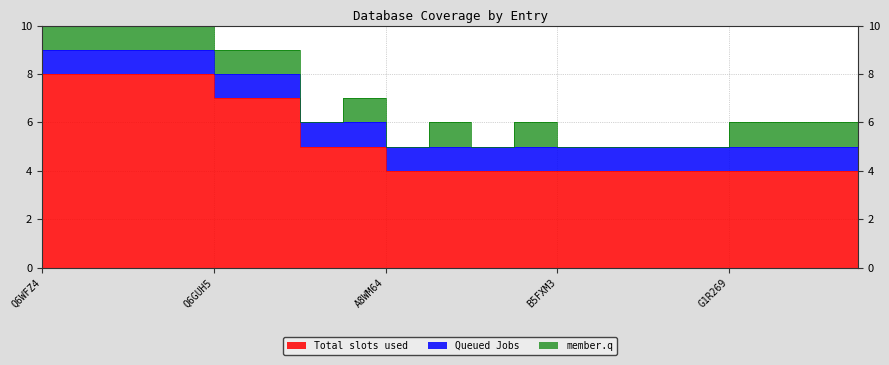

True or false: member.q and Total slots used cross at least once.

False